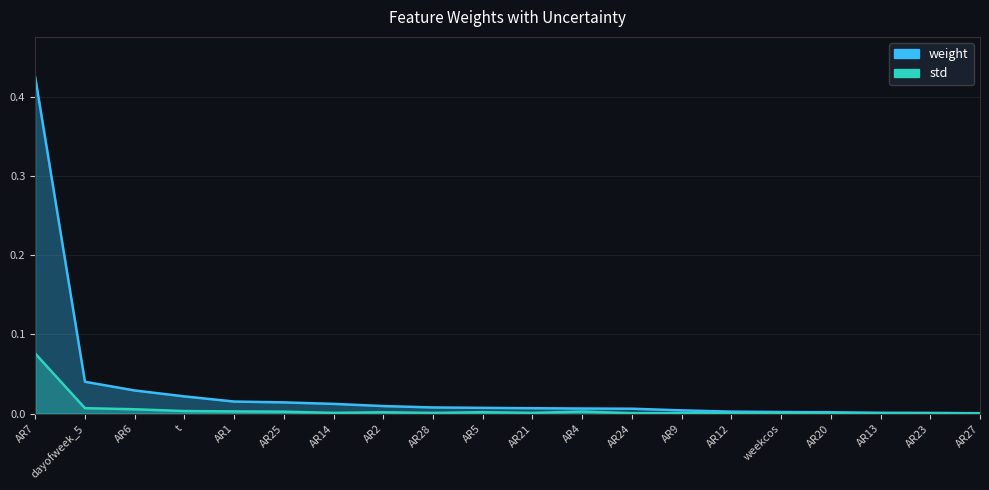

Where is weight nearest to the value 0?

AR27